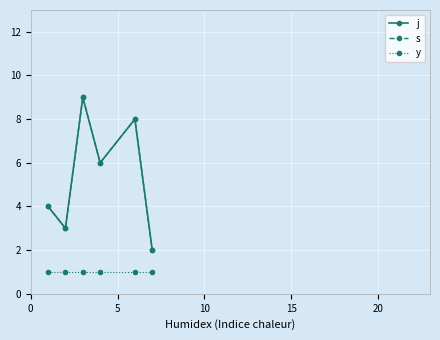

Does the chart have visible grid lines?

Yes